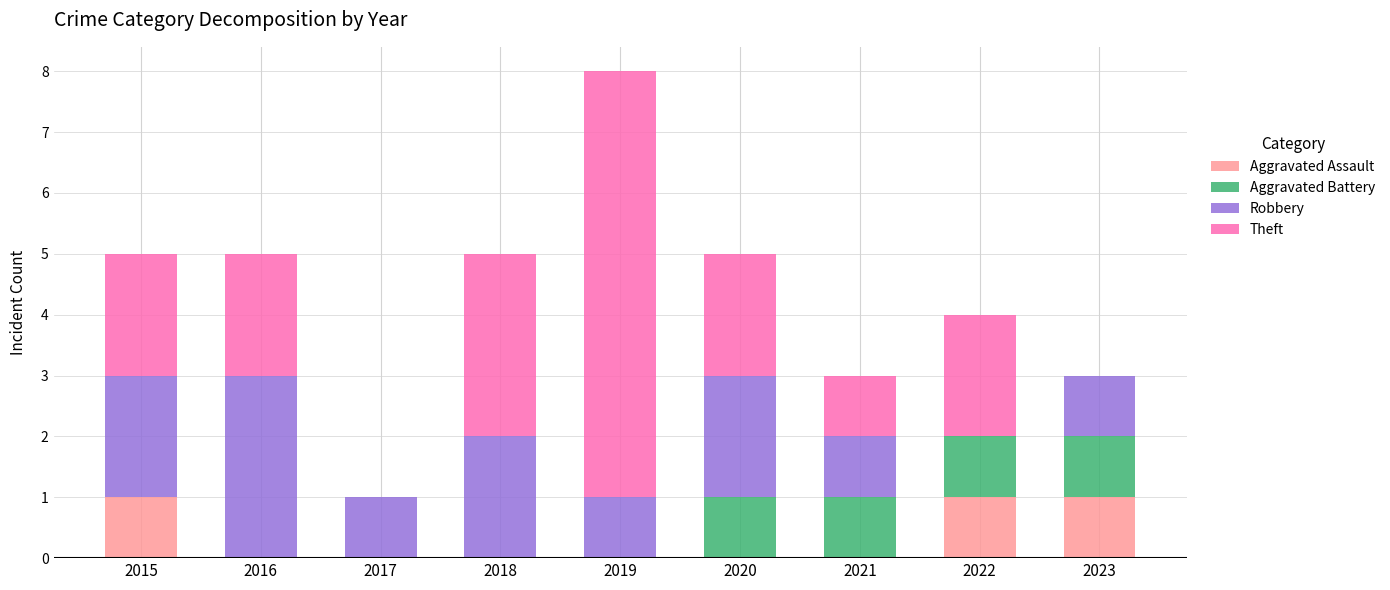

What is the total value across all series at 2023?

3